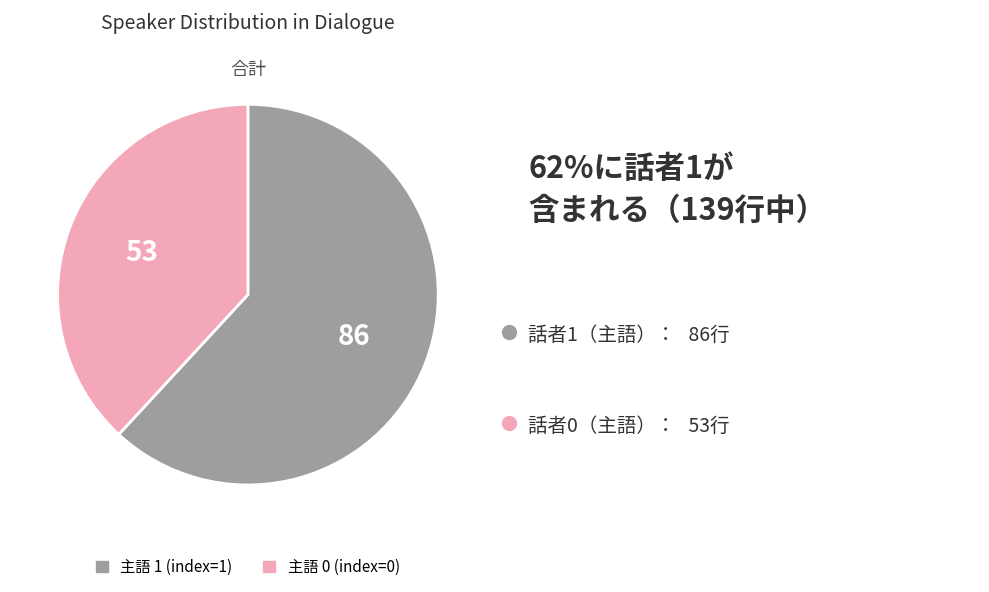

Is there any slice that represents more than half of the pie?

Yes